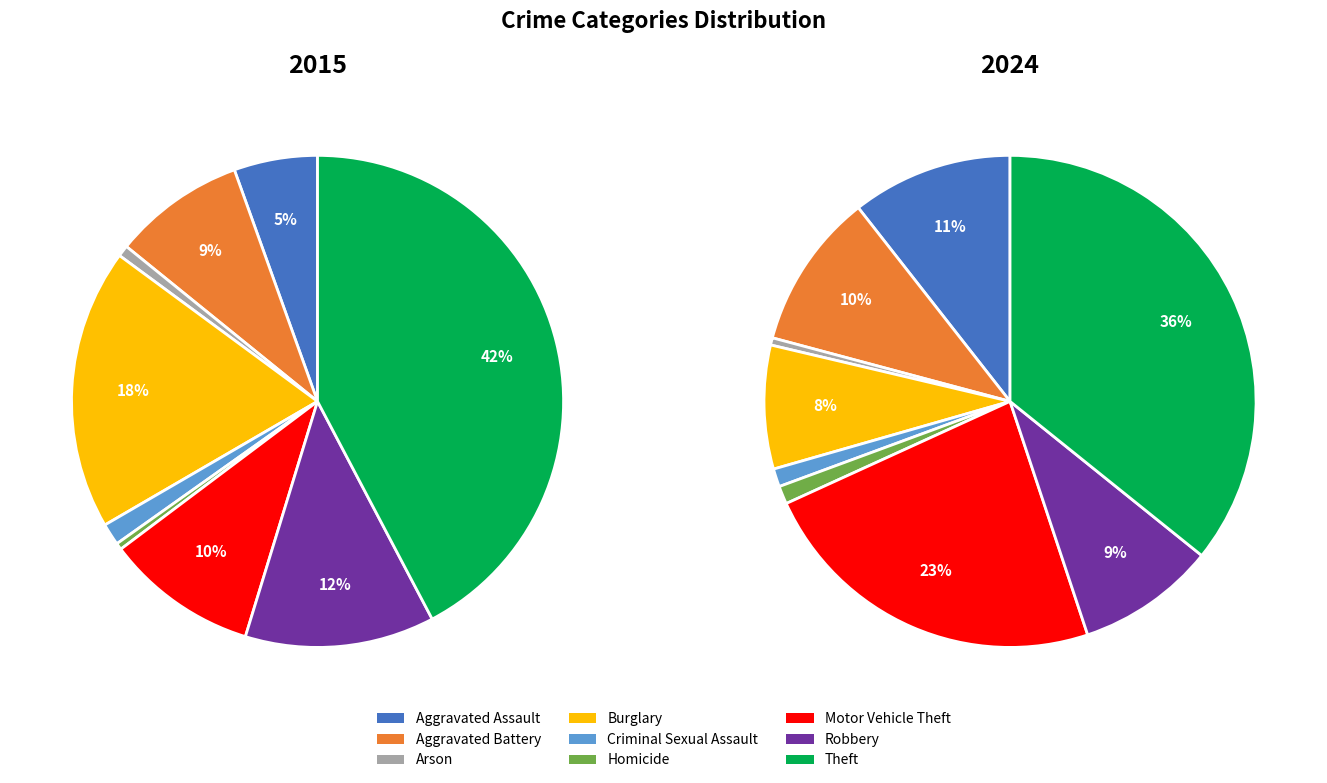

What is the smallest slice in the pie chart?

Arson